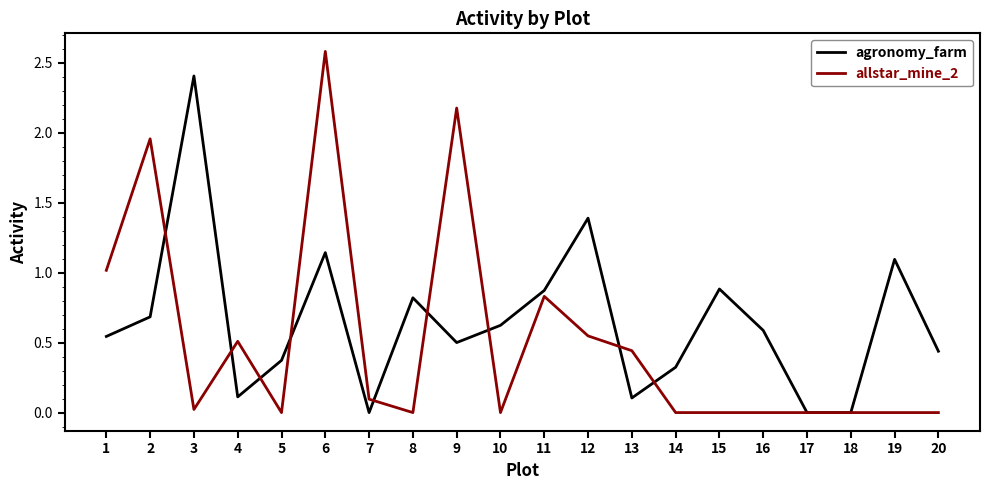

What is the sum of all allstar_mine_2 values?

10.2